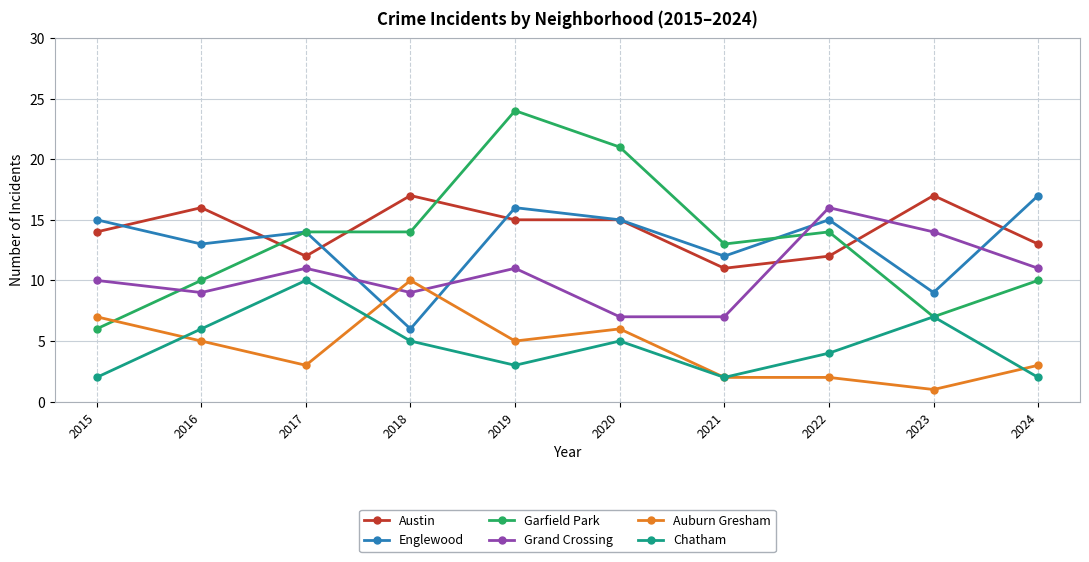

The Grand Crossing series shows 14 at 2023. True or false?

True